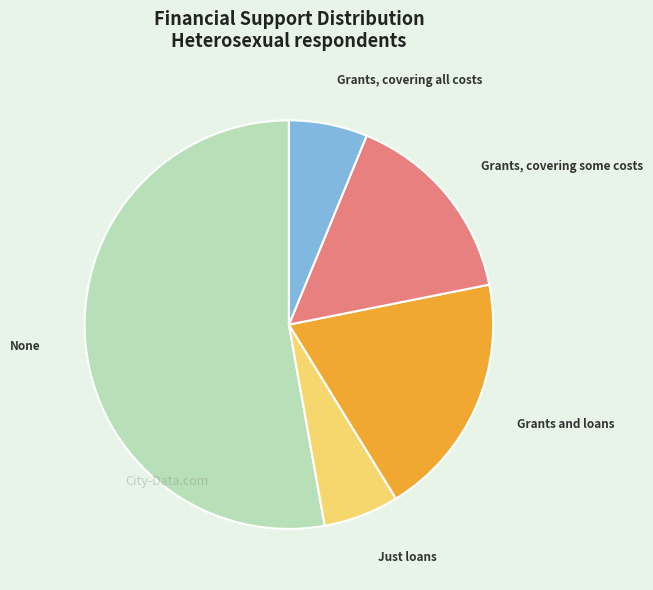

How many slices are in this pie chart?

5